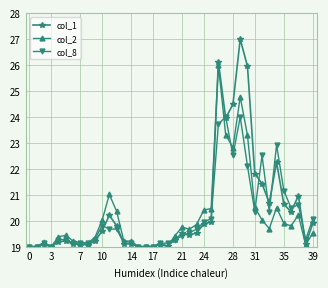

True or false: col_1 and col_2 cross at least once.

True